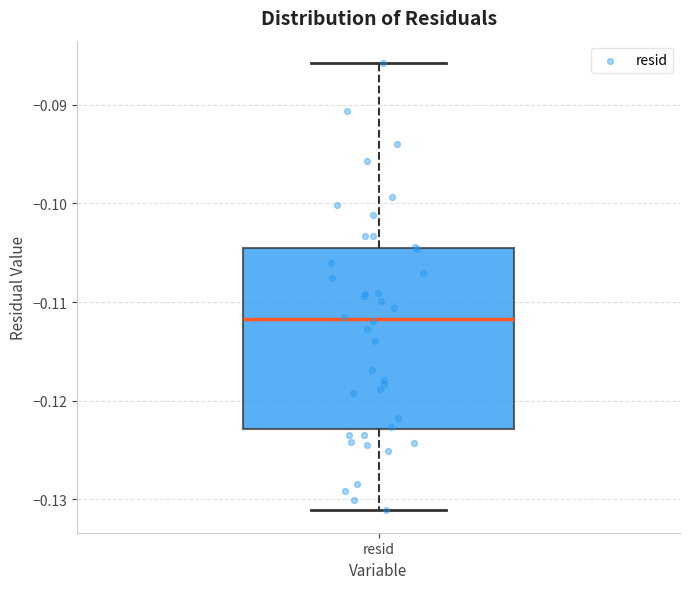

Read this box plot against the y-axis: the position of the median line, the range covered by the box, and the ends of both whiskers. The values are not printed on the chart, so give them approximately, as read against the axis.

median -0.112, box -0.123 to -0.105, whiskers -0.131 to -0.086